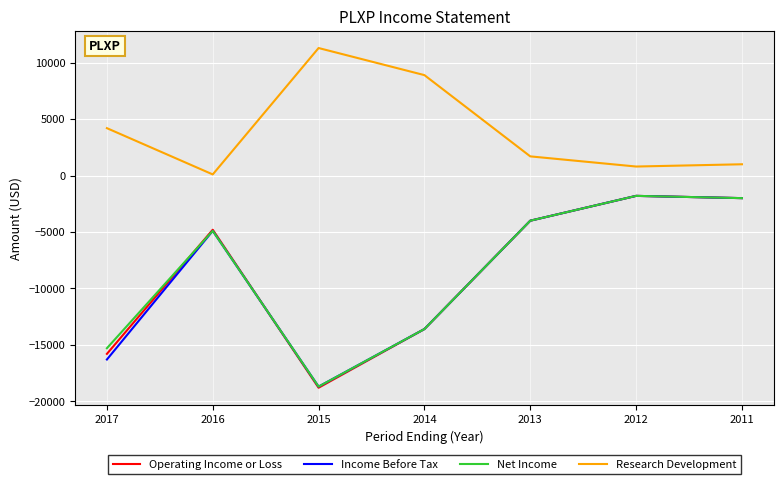

The Net Income series shows -1800 at 2012. True or false?

True